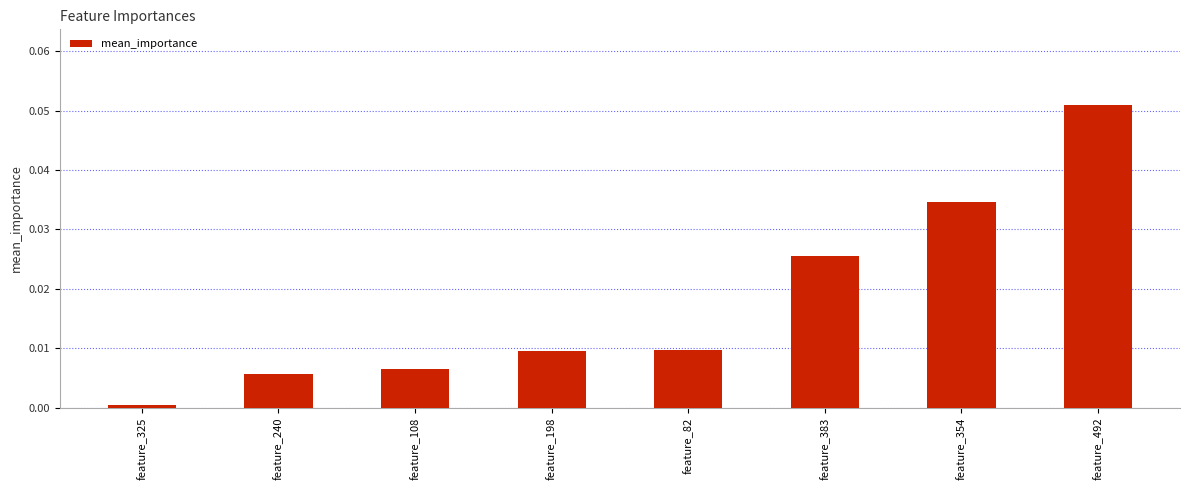

The value at feature_108 is 0.0. True or false?

True